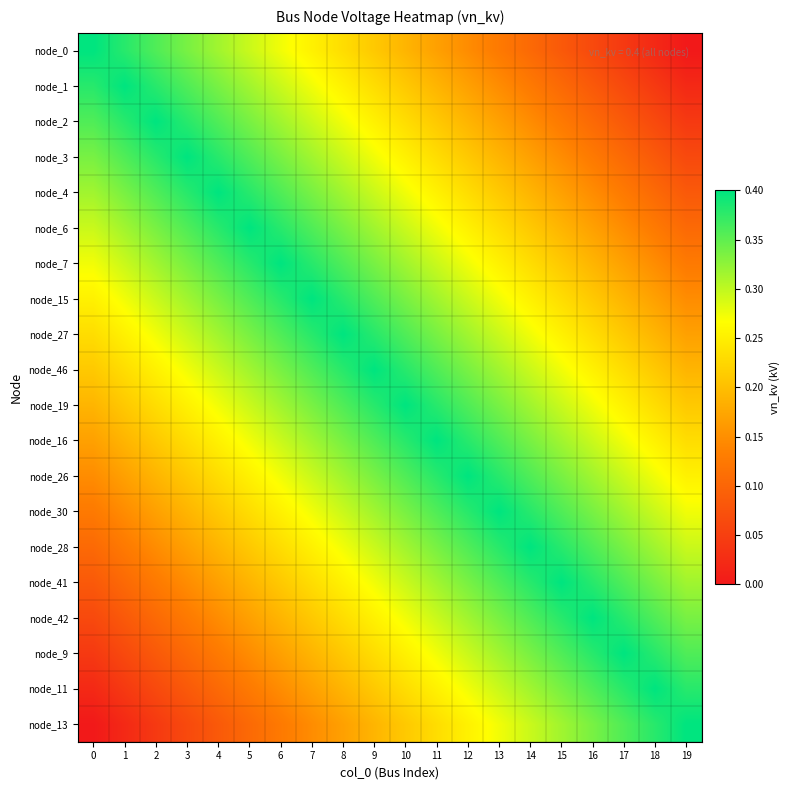

At 9, list the series in order from largest to smallest.

node_46, node_27, node_19, node_15, node_16, node_7, node_26, node_6, node_30, node_4, node_28, node_3, node_41, node_2, node_42, node_1, node_9, node_0, node_11, node_13